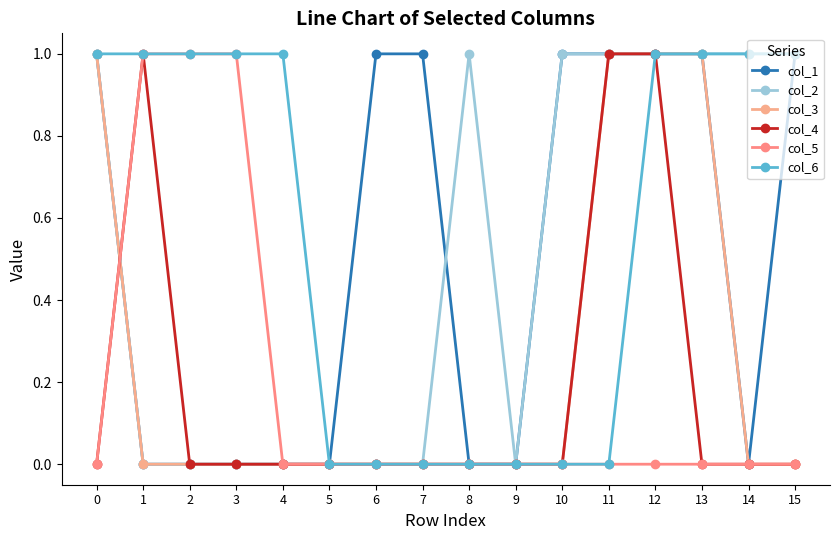

How many times do col_3 and col_5 cross each other?

1